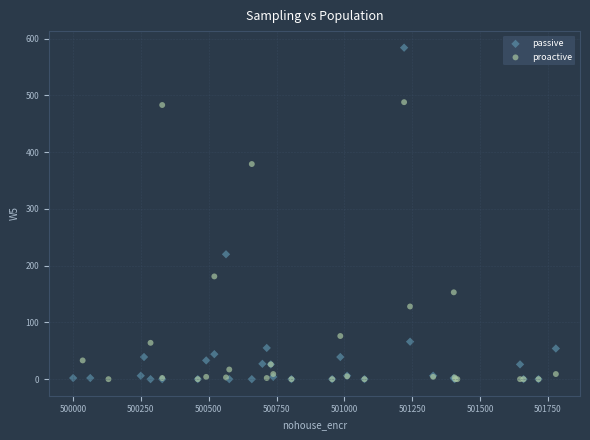

Which series reaches the maximum Y coordinate?

passive